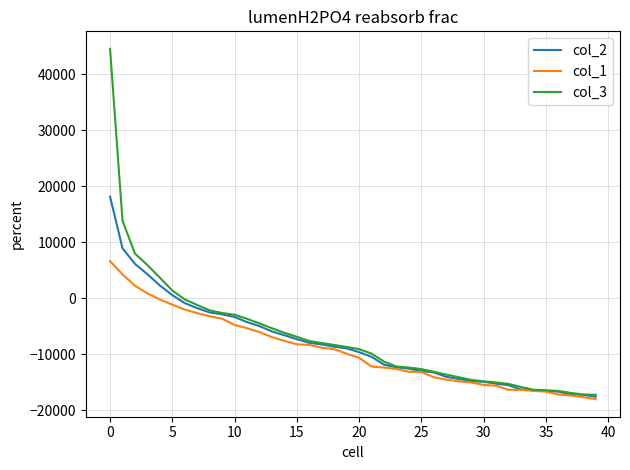

Rank the series by their maximum value, from highest to lowest.

col_3, col_2, col_1